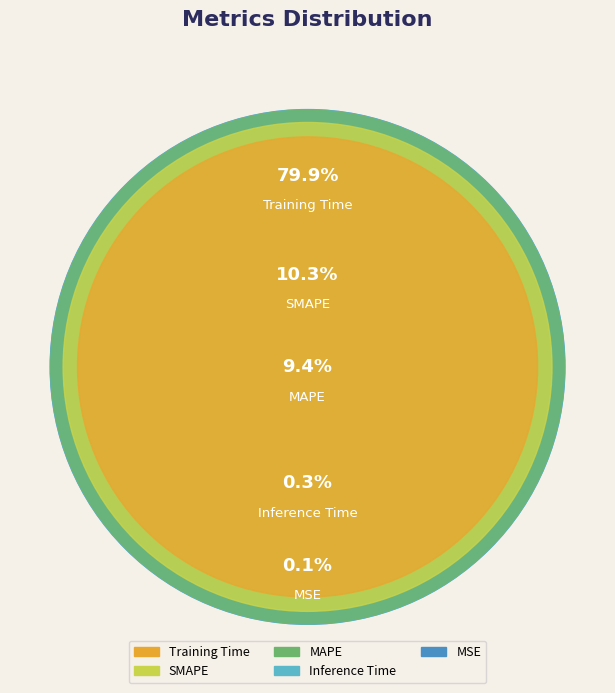

What is the change in value from MAPE to Training Time?

+1.4